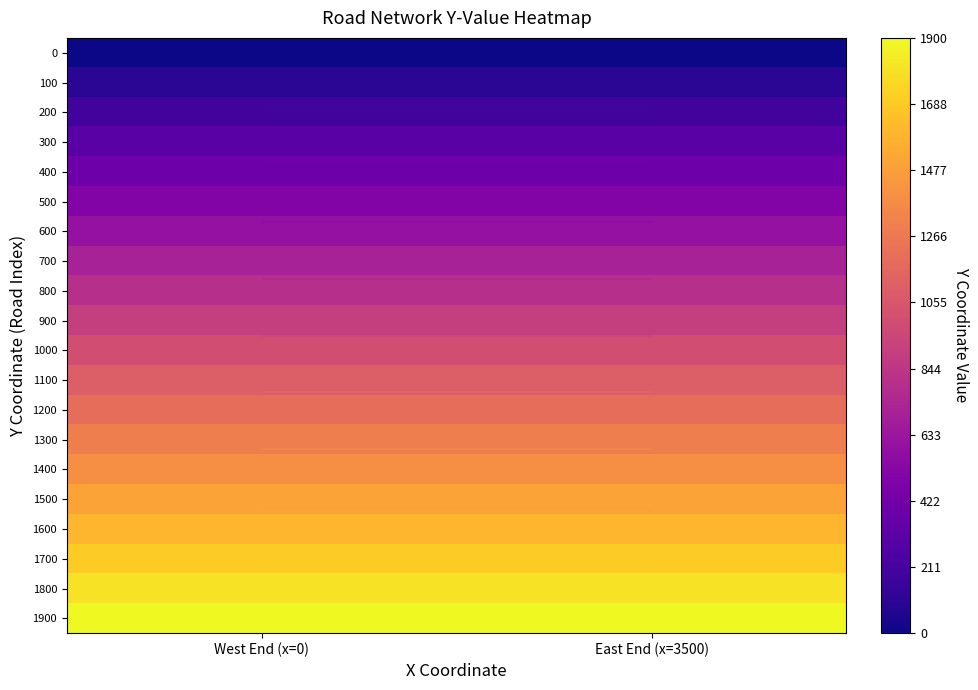

Read the 1700 value at West End (x=0).

1700